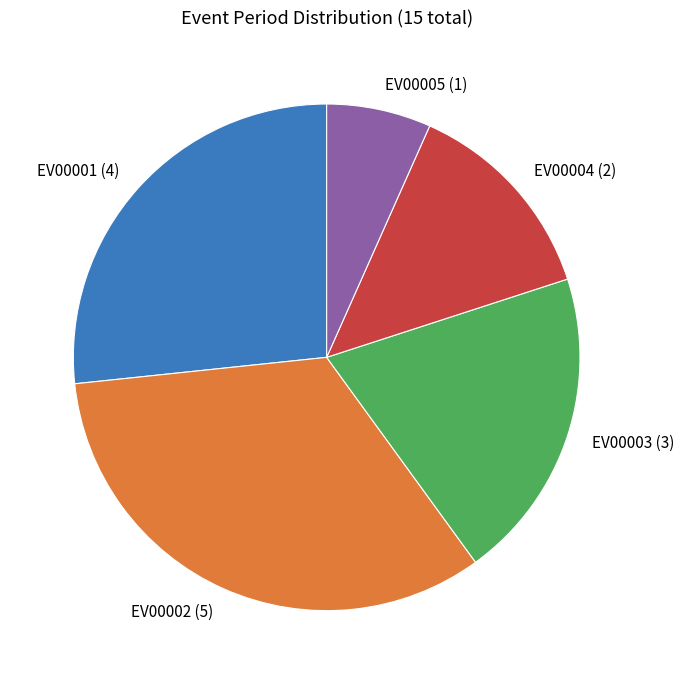

Do EV00003 and EV00004 together represent more than half of the pie?

No